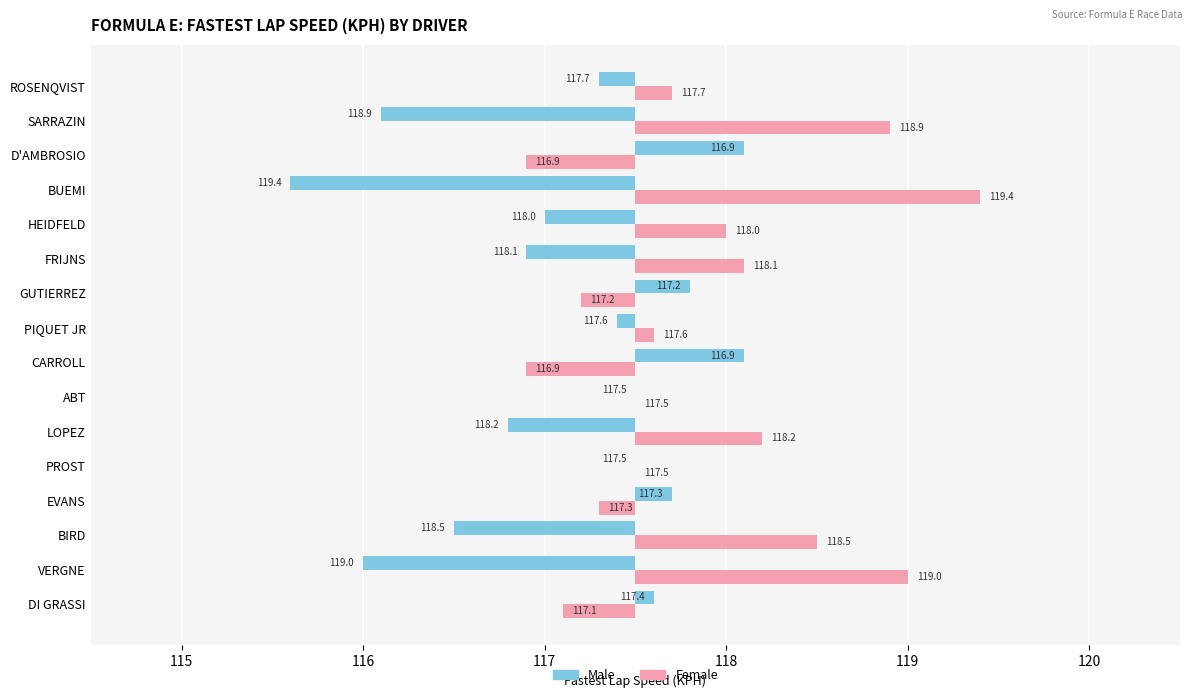

Which series has the largest total across all categories?

Female